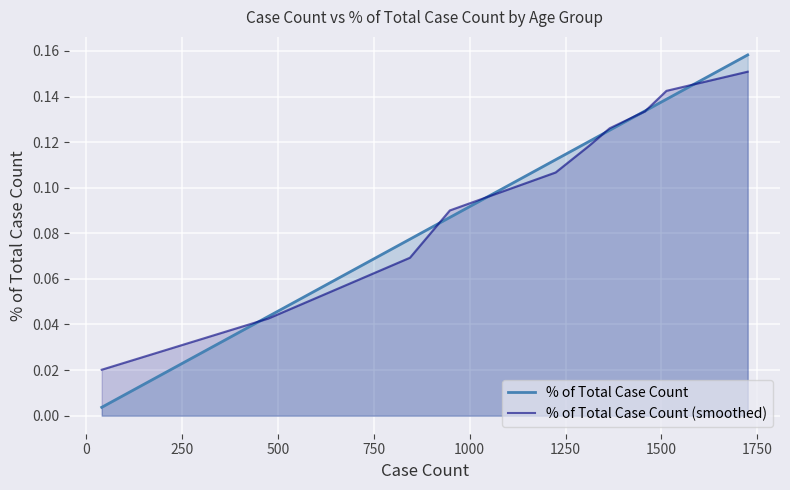

Does the chart display data point markers on the line(s)?

No